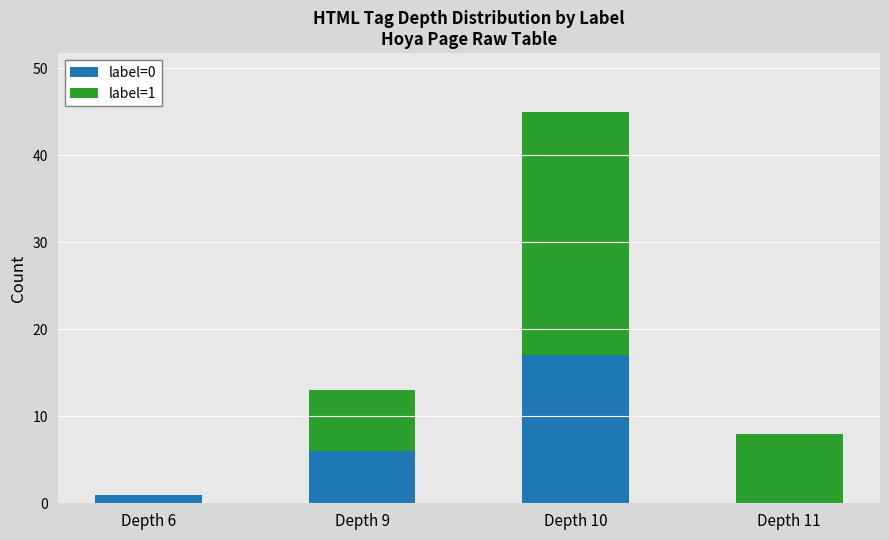

True or false: label=0 has a value of -11 at Depth 11.

False